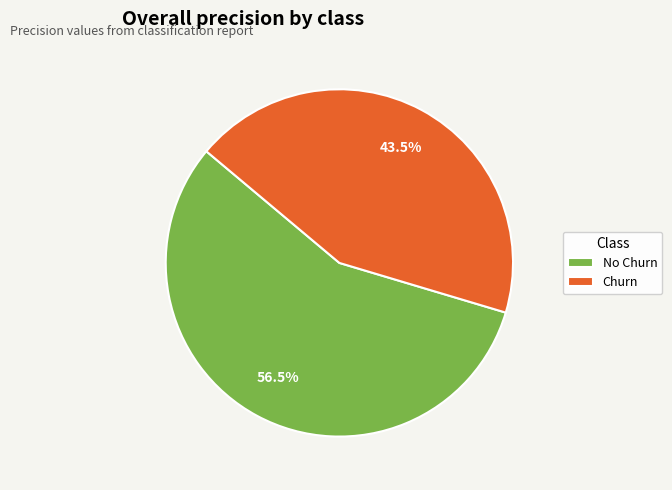

Does No Churn represent more than half of the total?

Yes